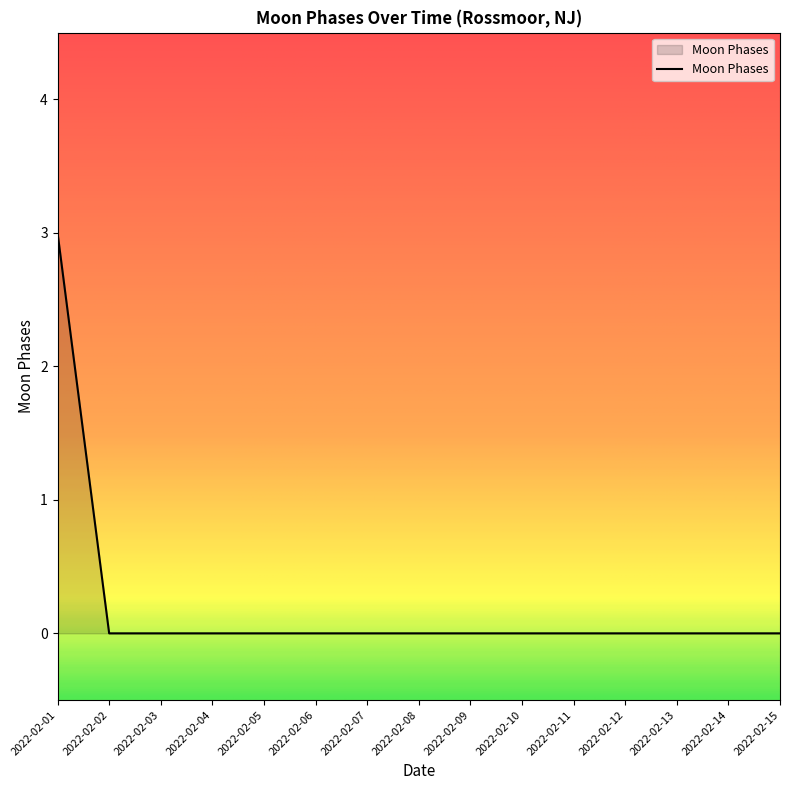

What is the maximum value shown in the chart?

3